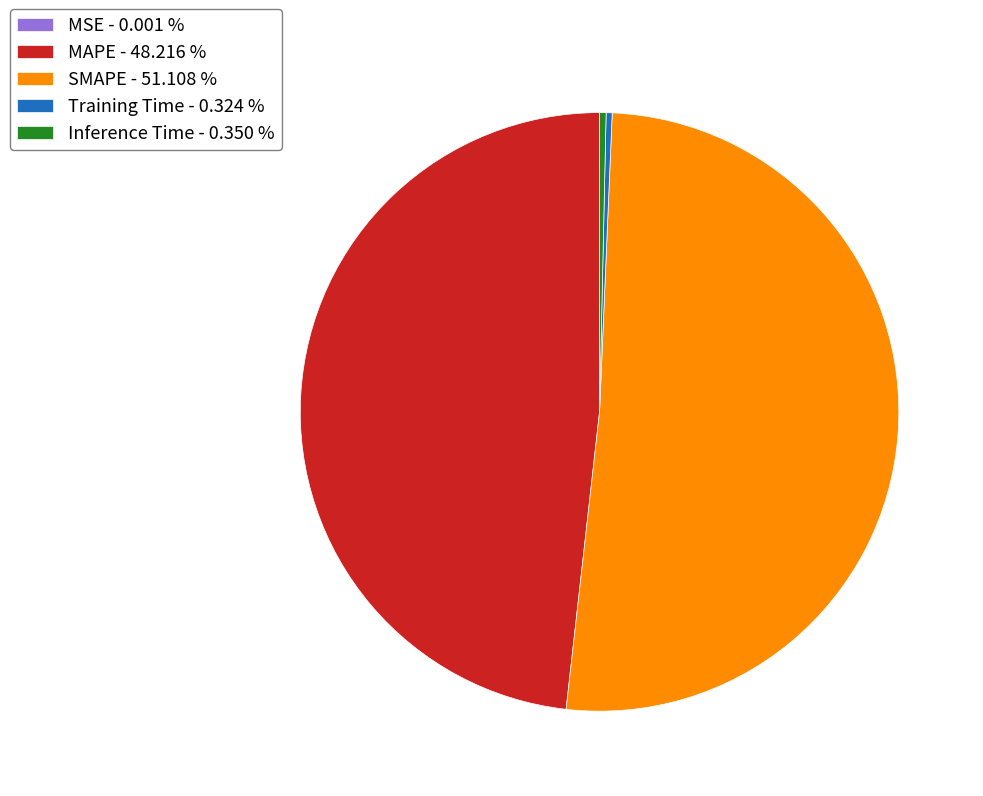

Which has a higher value, MAPE - 48.216 % or Training Time - 0.324 %?

MAPE - 48.216 %